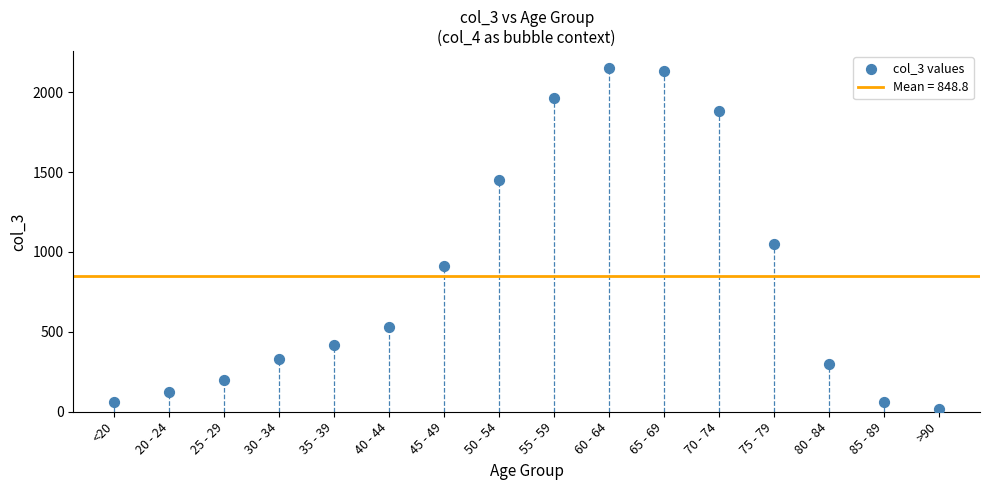

What Y value in the scatter plot is closest to 1083?

1053